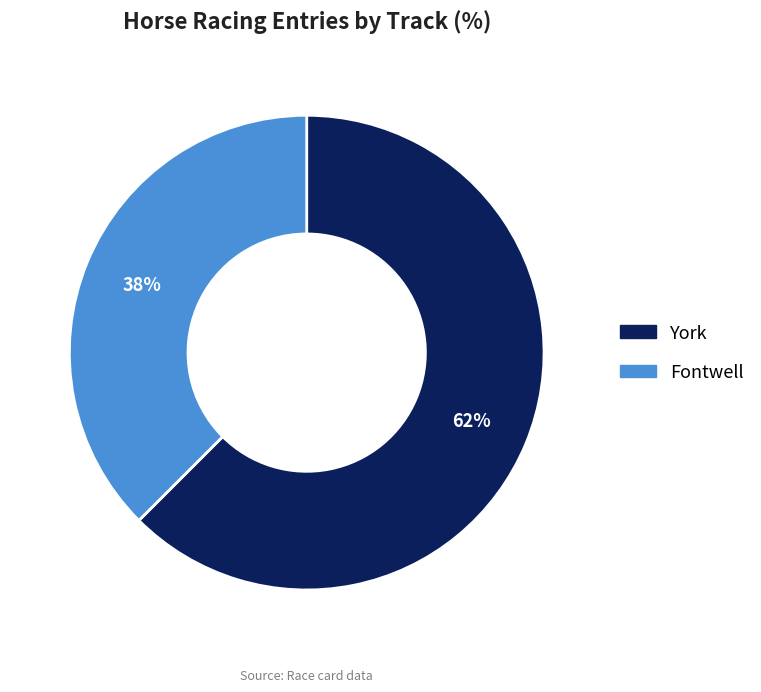

Does any single category account for the majority?

Yes